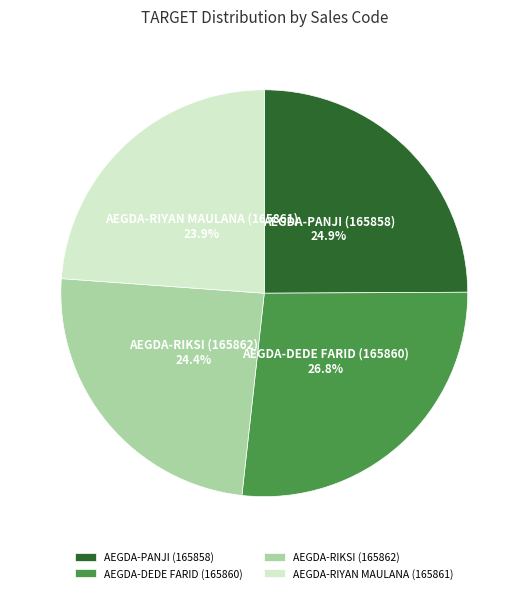

The AEGDA-RIYAN MAULANA (165861) slice represents 18% of the pie. True or false?

False